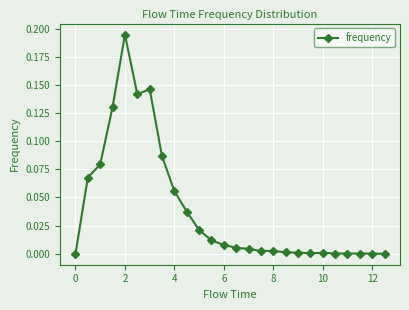

What is the sum of all values?

1.0